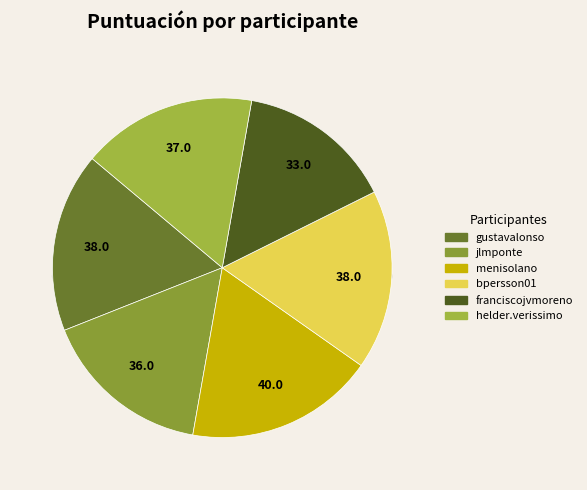

To the nearest percent, what percentage of the pie is menisolano@gmail.com?

18%